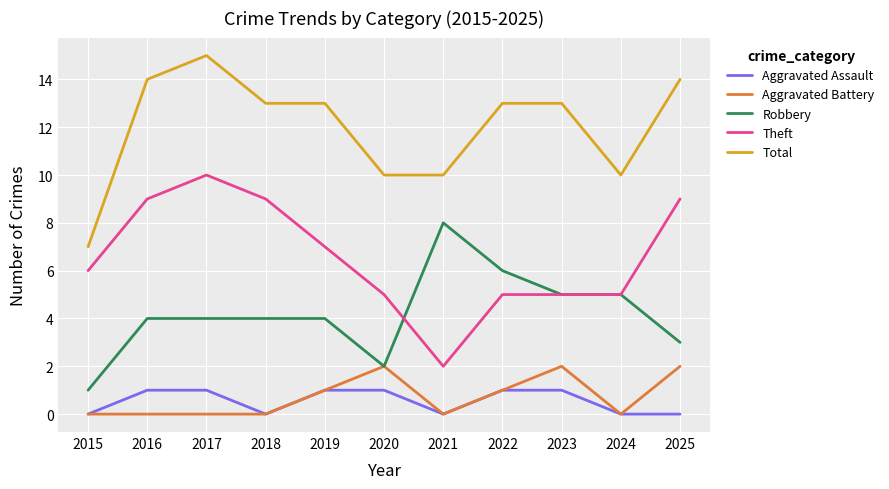

What is the total value across all series at 2015?

14